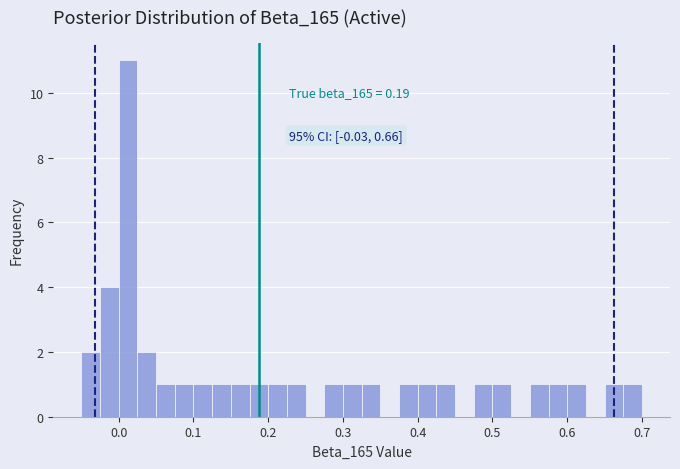

Read against the x-axis, roughly where is the centre of the tallest bar?

0.01